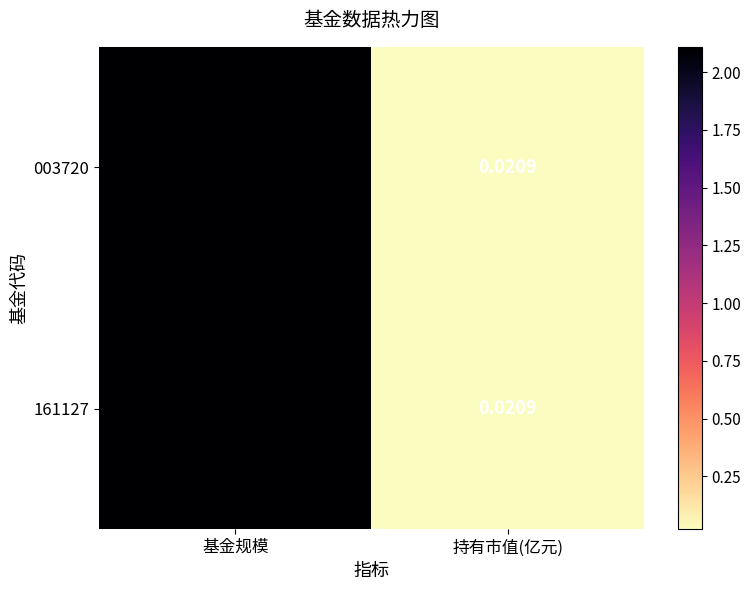

List the labels in order of 003720 value, largest first.

基金规模, 持有市值(亿元)